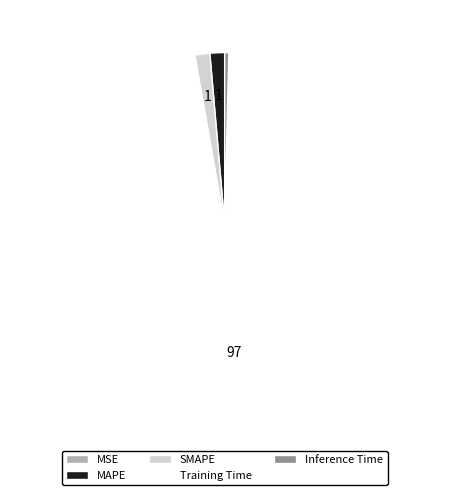

Is Training Time the majority of the pie?

Yes